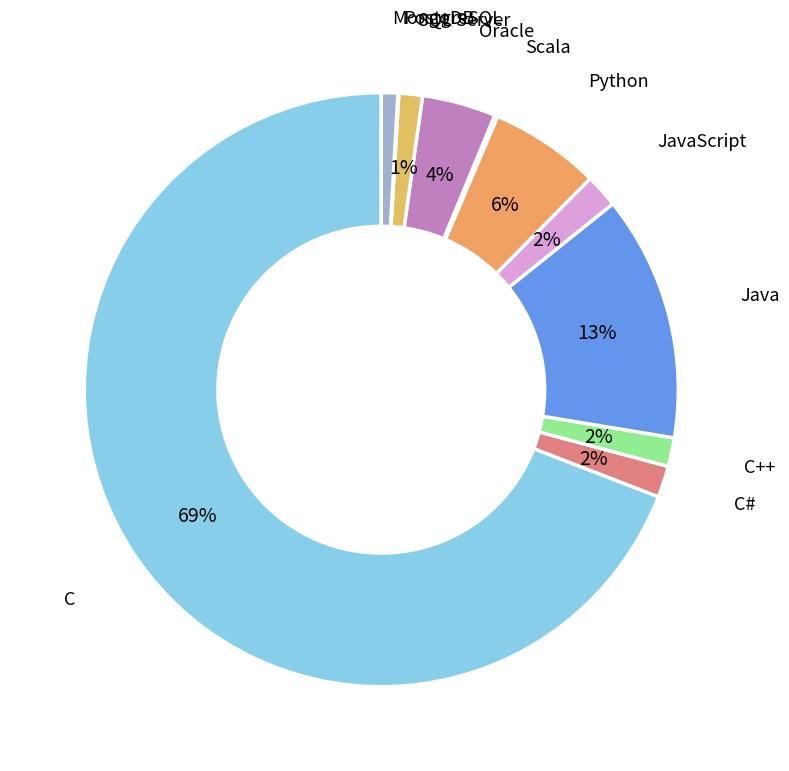

Which category accounts for the majority?

C